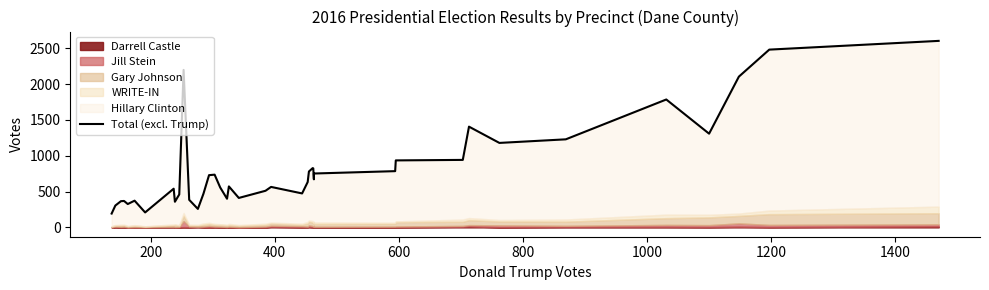

How many lines are shown in the chart?

1